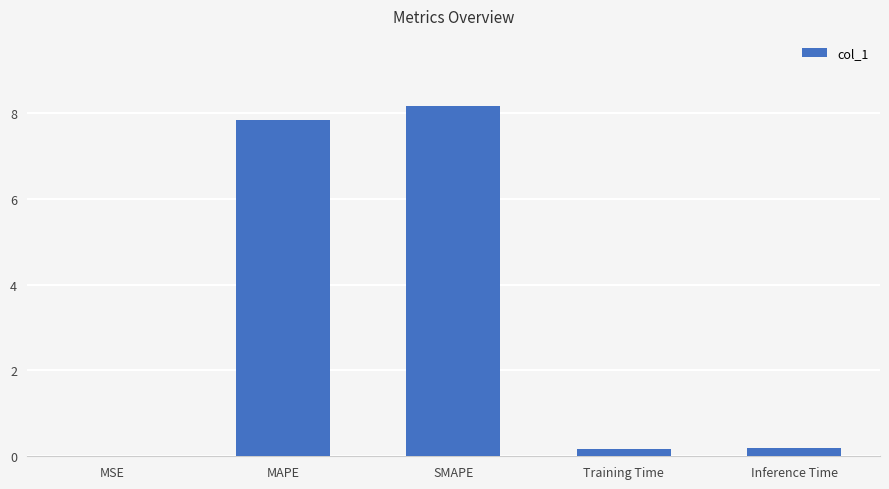

Is it true that the value at MSE is 0.0?

True